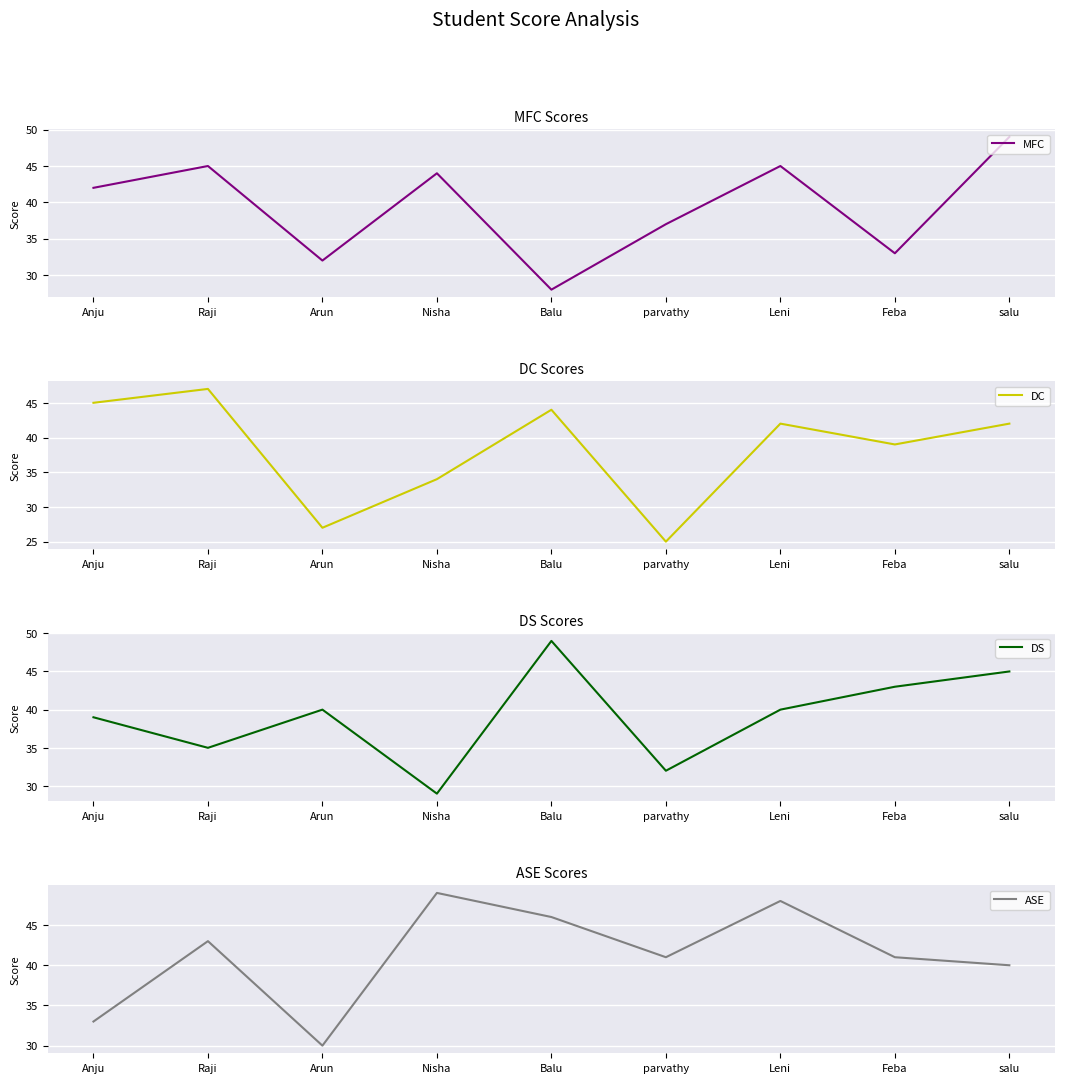

Which category has the lowest value in the DS series?

Nisha